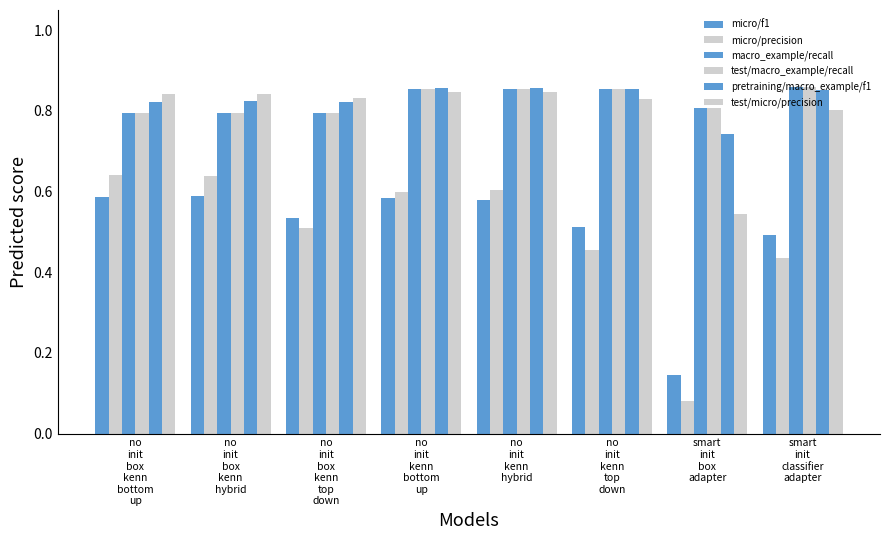

What is the minimum value for test/micro/precision?

0.5